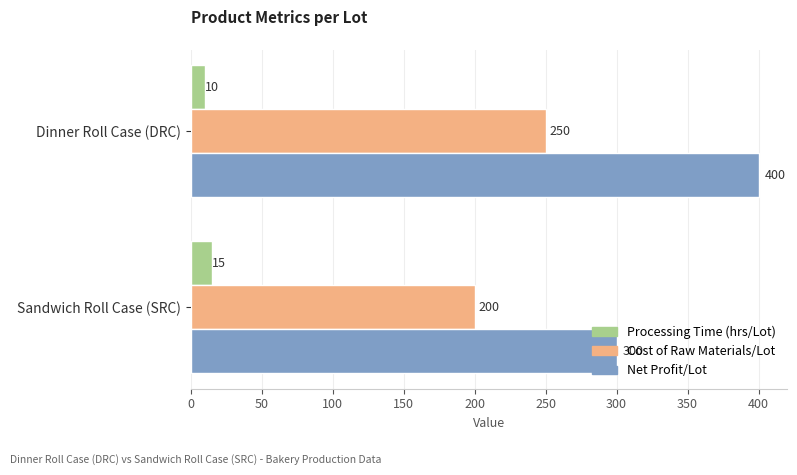

What is the difference between the highest and lowest values at Dinner Roll Case (DRC)?

390